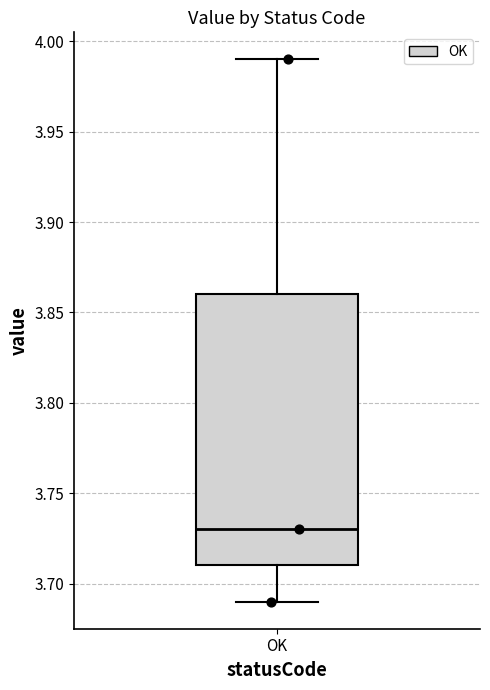

Read this box plot against the y-axis: the position of the median line, the range covered by the box, and the ends of both whiskers. The values are not printed on the chart, so give them approximately, as read against the axis.

median 3.73, box 3.71 to 3.86, whiskers 3.69 to 3.99